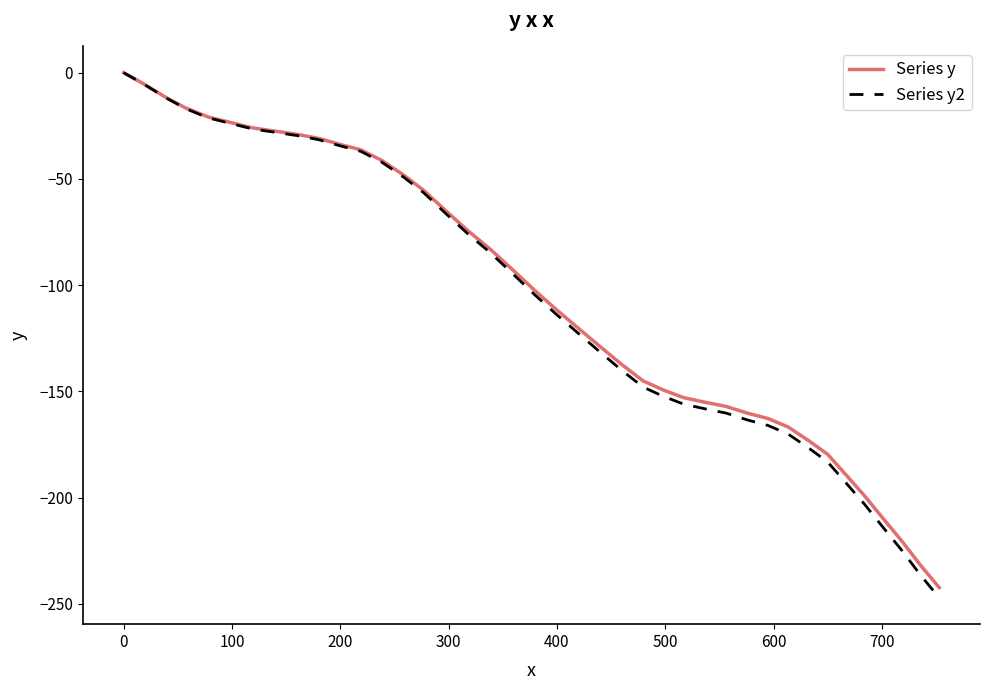

What are all the series names shown in the legend?

Series y, Series y2